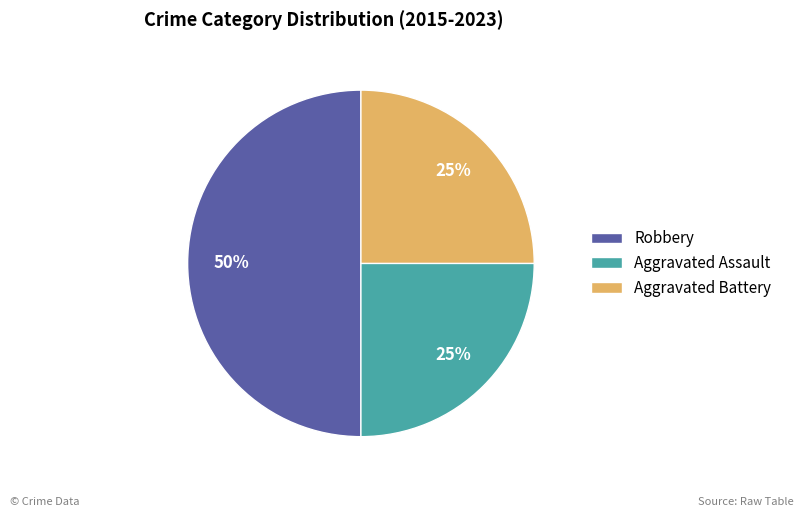

To the nearest percent, what is the combined percentage of Aggravated Assault and Robbery?

75%